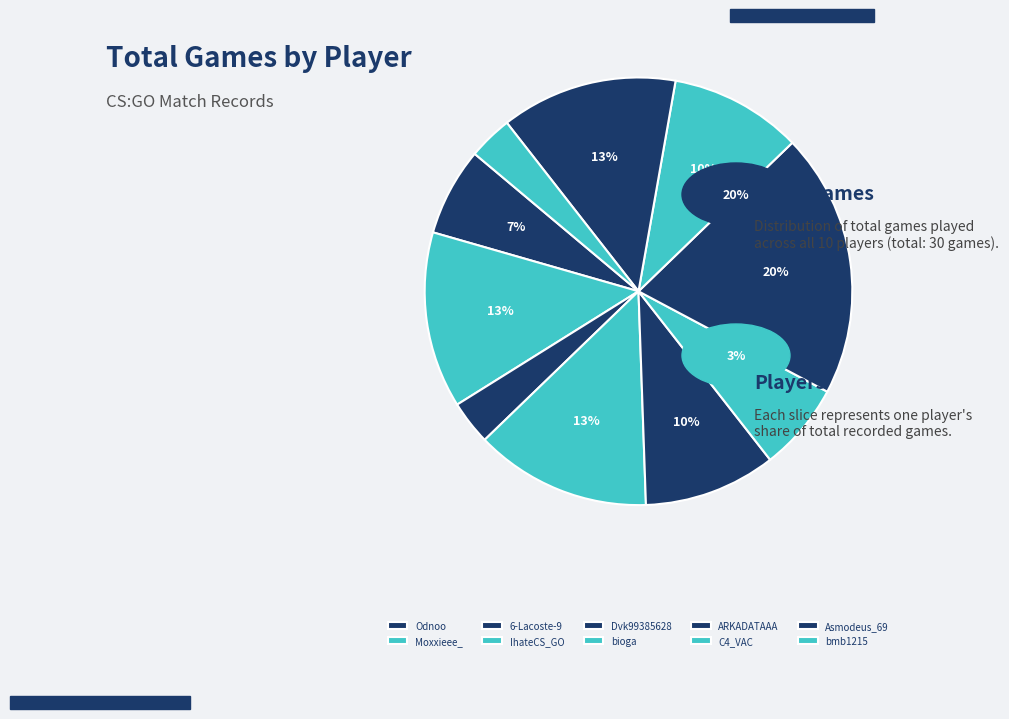

How many segments does this pie chart have?

10